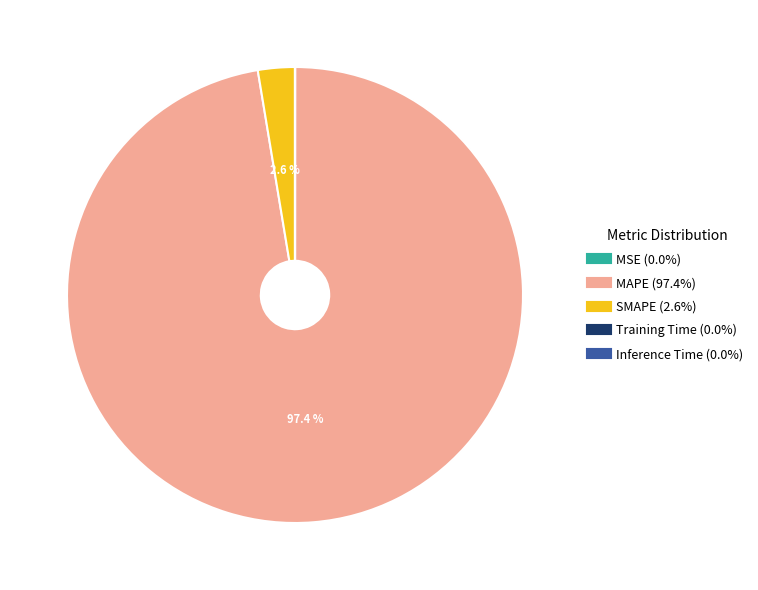

Which slice is the largest?

MAPE